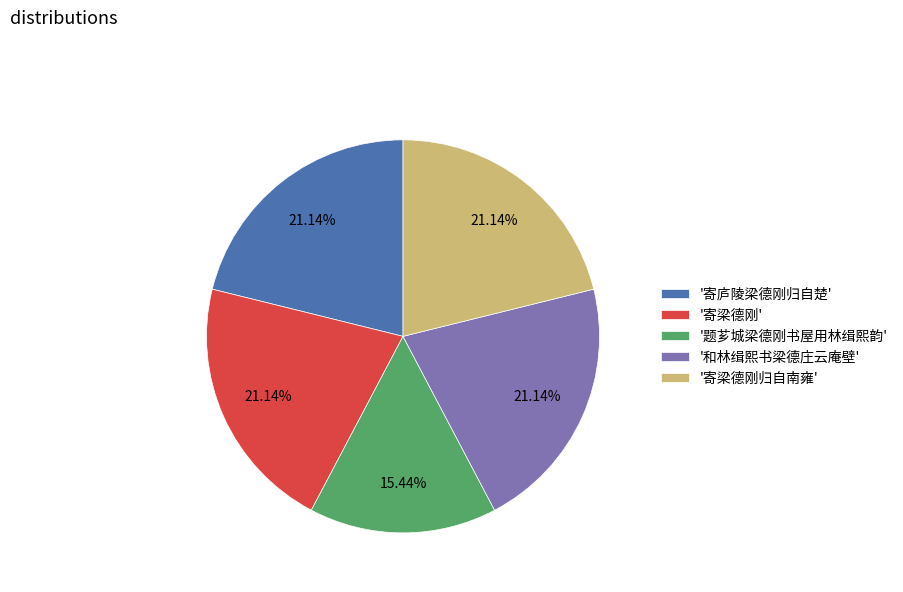

What is the ratio of the value at '寄梁德刚' to the value at '题芗城梁德刚书屋用林缉熙韵'?

1.4